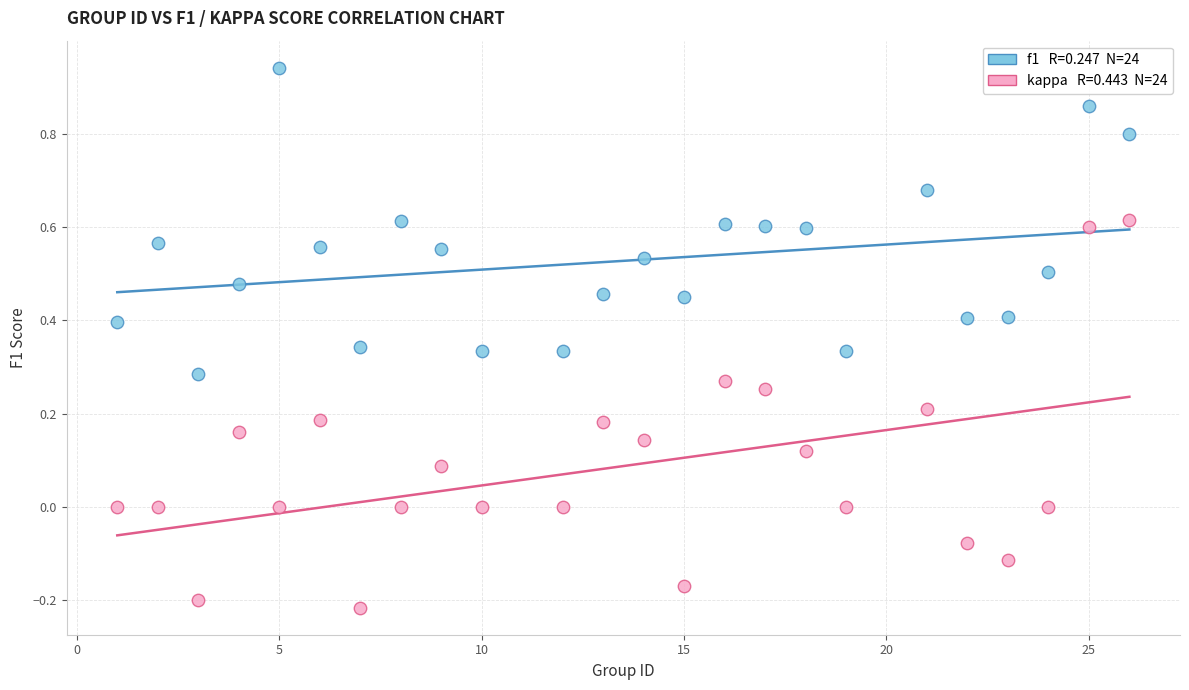

Across all data points, what is the range of Y values (max minus min)?

1.2